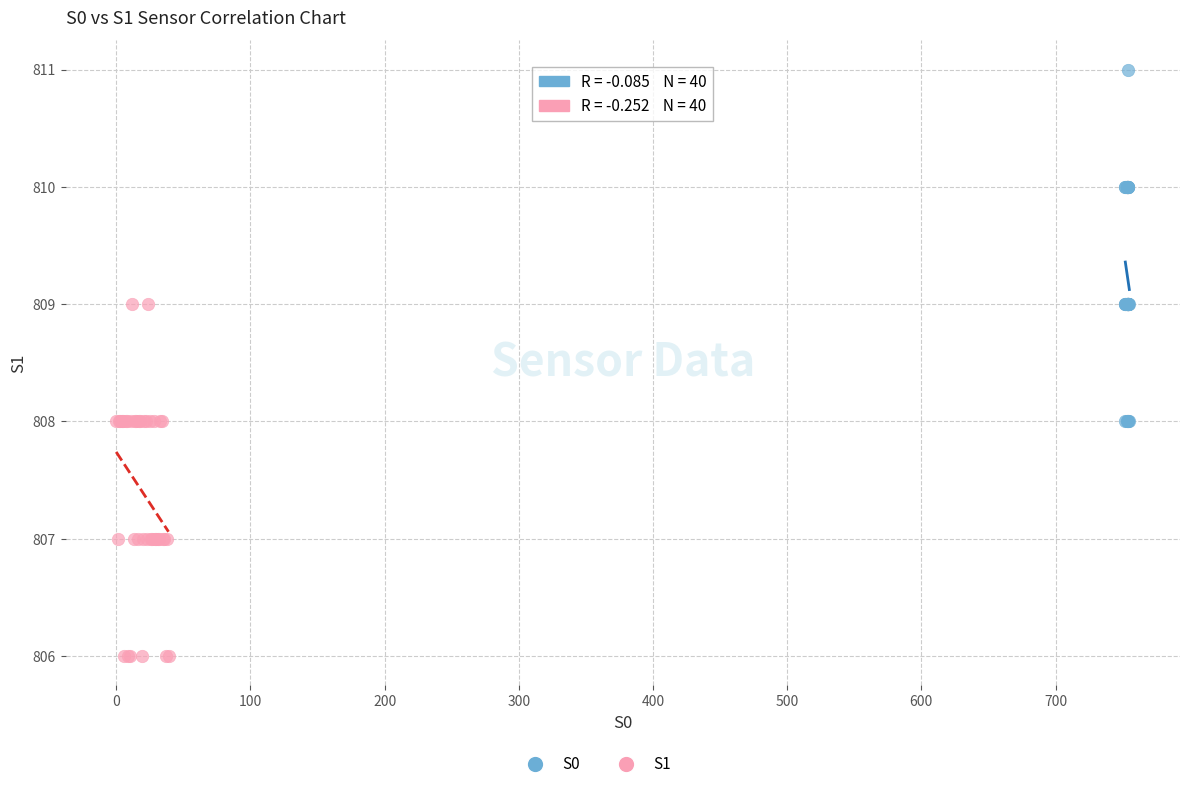

Which series reaches the maximum Y coordinate?

S0